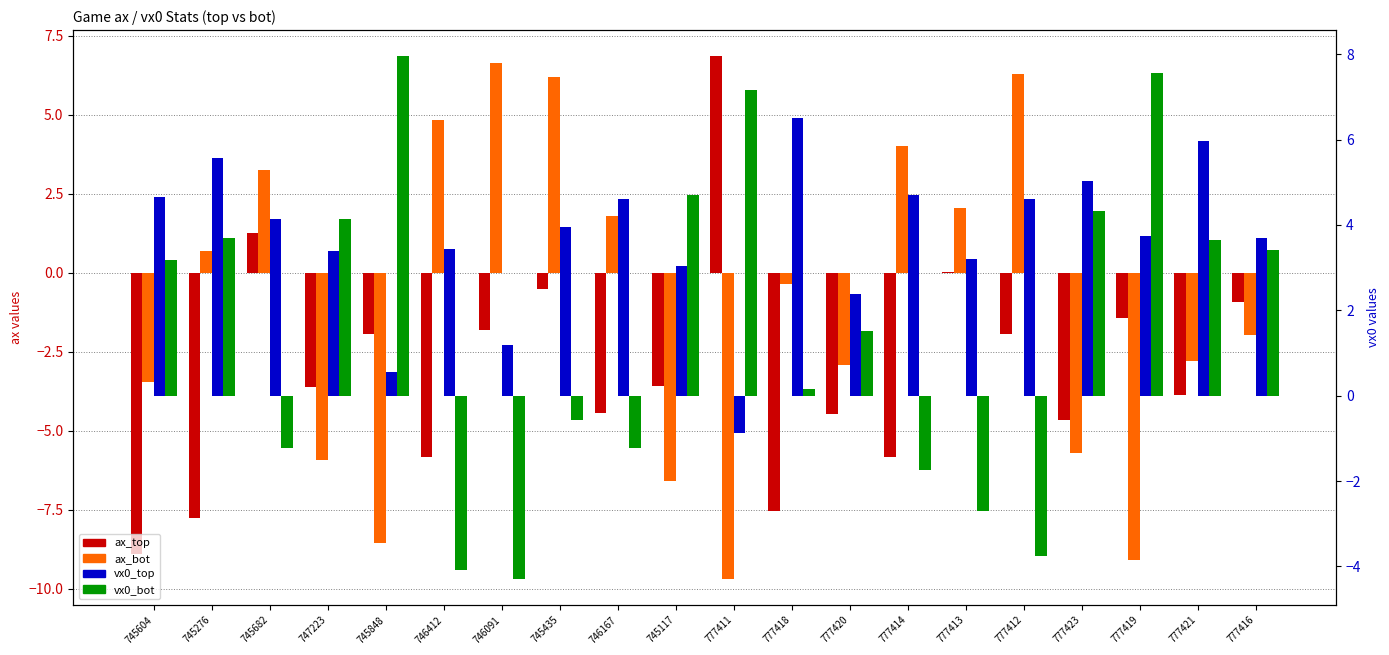

The vx0_top series shows 5.6 at 745276. True or false?

True